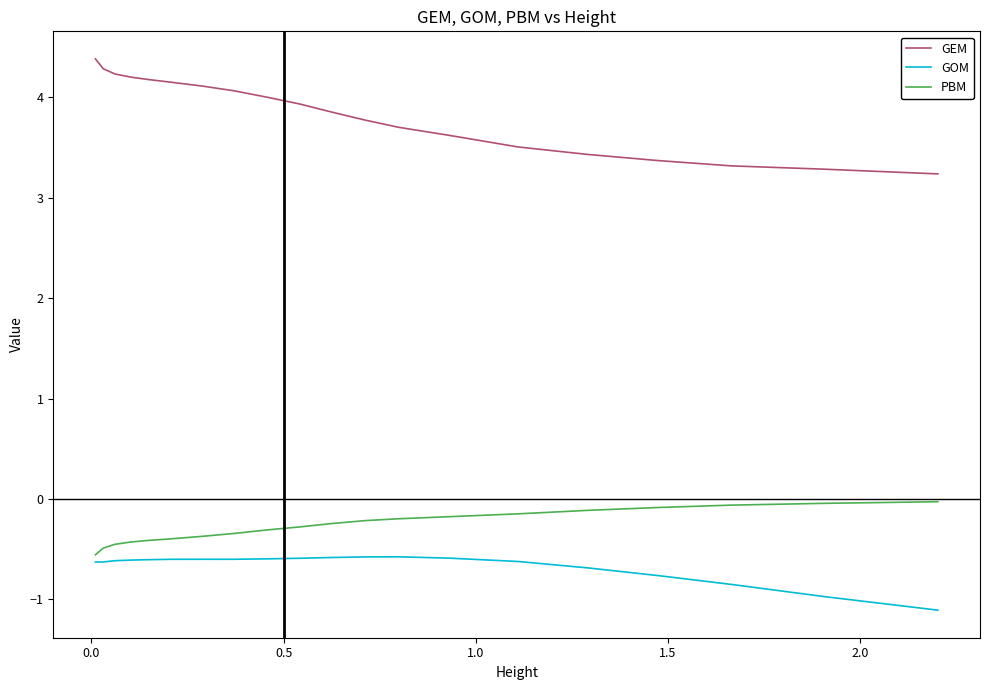

At how many categories does at least one series exceed 1?

20